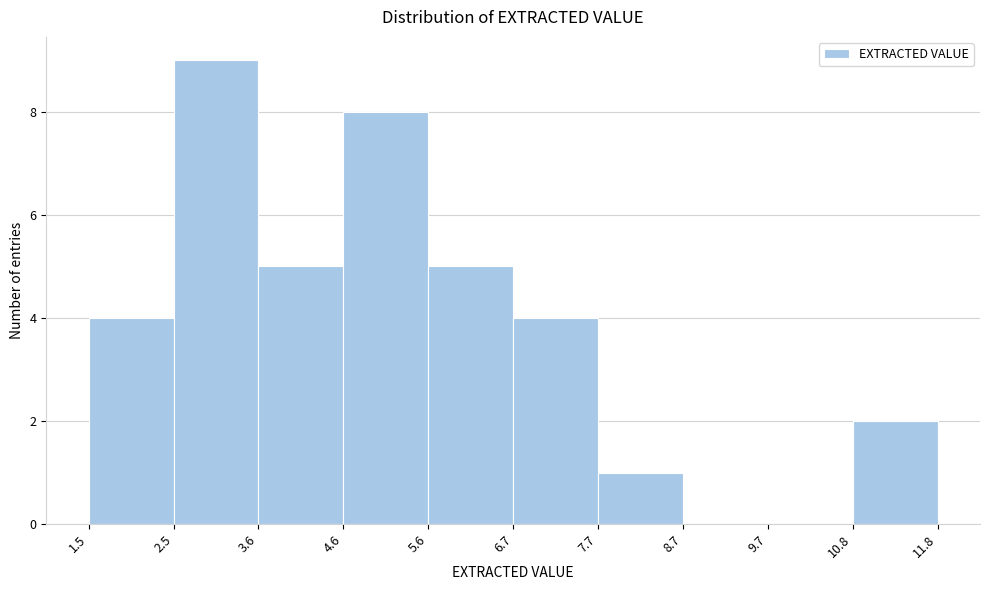

Reading left to right, transcribe this chart: for each bar, give the range it covers on the x-axis and its height. The values are not printed on the chart, so give them approximately, as read against the axis.

1.5 to 2.5: 4
2.5 to 3.6: 9
3.6 to 4.6: 5
4.6 to 5.6: 8
5.6 to 6.7: 5
6.7 to 7.7: 4
7.7 to 8.7: 1
8.7 to 9.7: 0
9.7 to 10.8: 0
10.8 to 11.8: 2